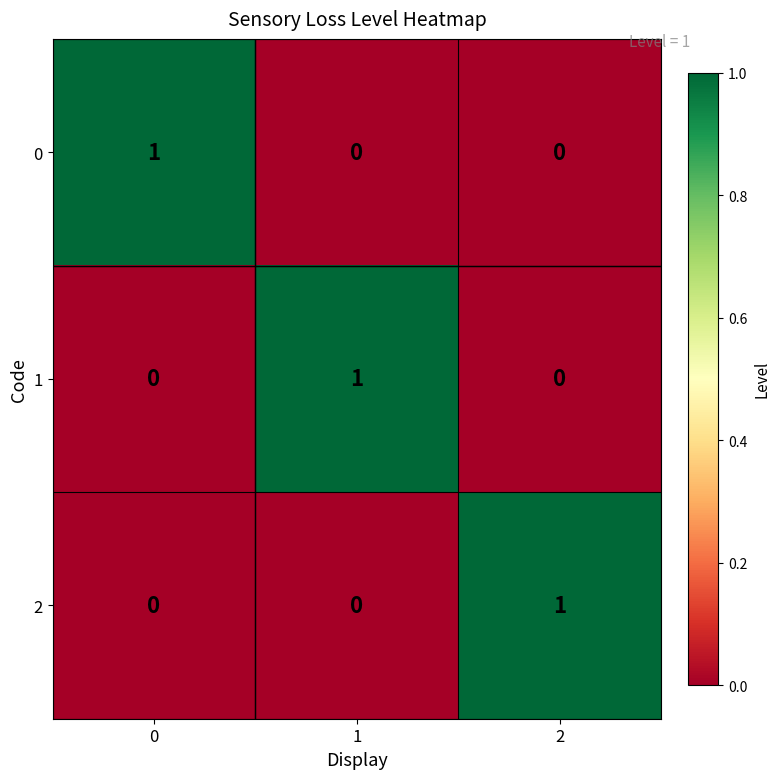

How many series are shown in this chart?

3